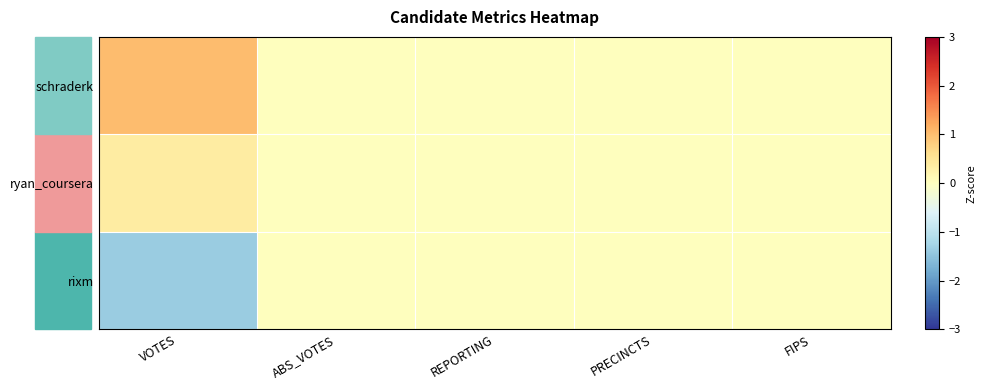

Reading right to left, what are all the values shown in this chart?

rixm: FIPS=0.0	PRECINCTS=0.0	REPORTING=0.0	ABS_VOTES=0.0	VOTES=-1.4
ryan_coursera: FIPS=0.0	PRECINCTS=0.0	REPORTING=0.0	ABS_VOTES=0.0	VOTES=0.4
schraderk: FIPS=0.0	PRECINCTS=0.0	REPORTING=0.0	ABS_VOTES=0.0	VOTES=1.0